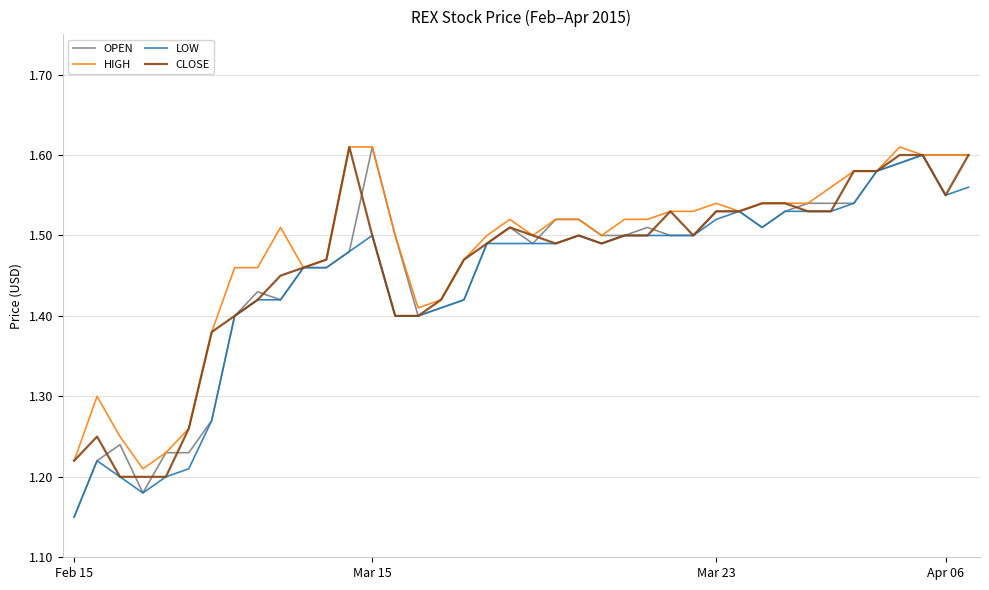

Does the chart display data point markers on the line(s)?

No